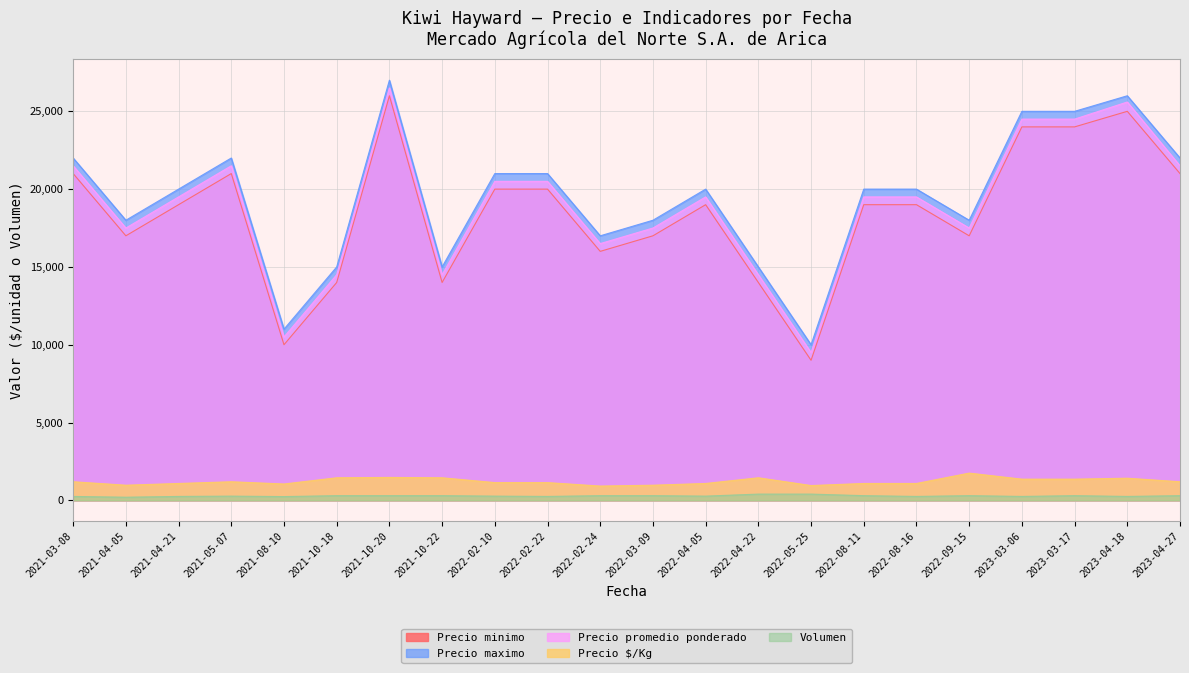

True or false: Precio promedio ponderado and Volumen intersect in this chart.

False